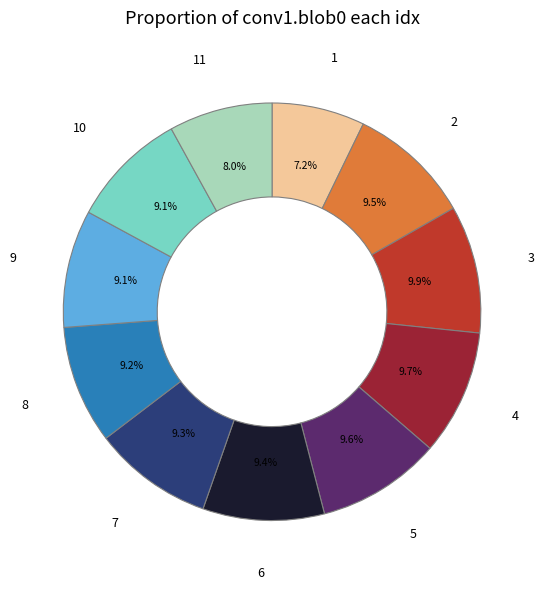

Does any single category account for the majority?

No